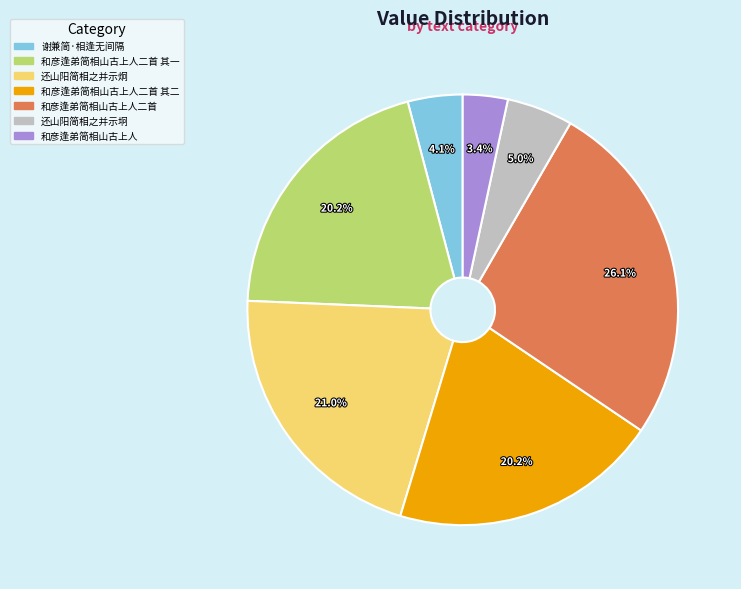

Is there any slice that represents more than half of the pie?

No